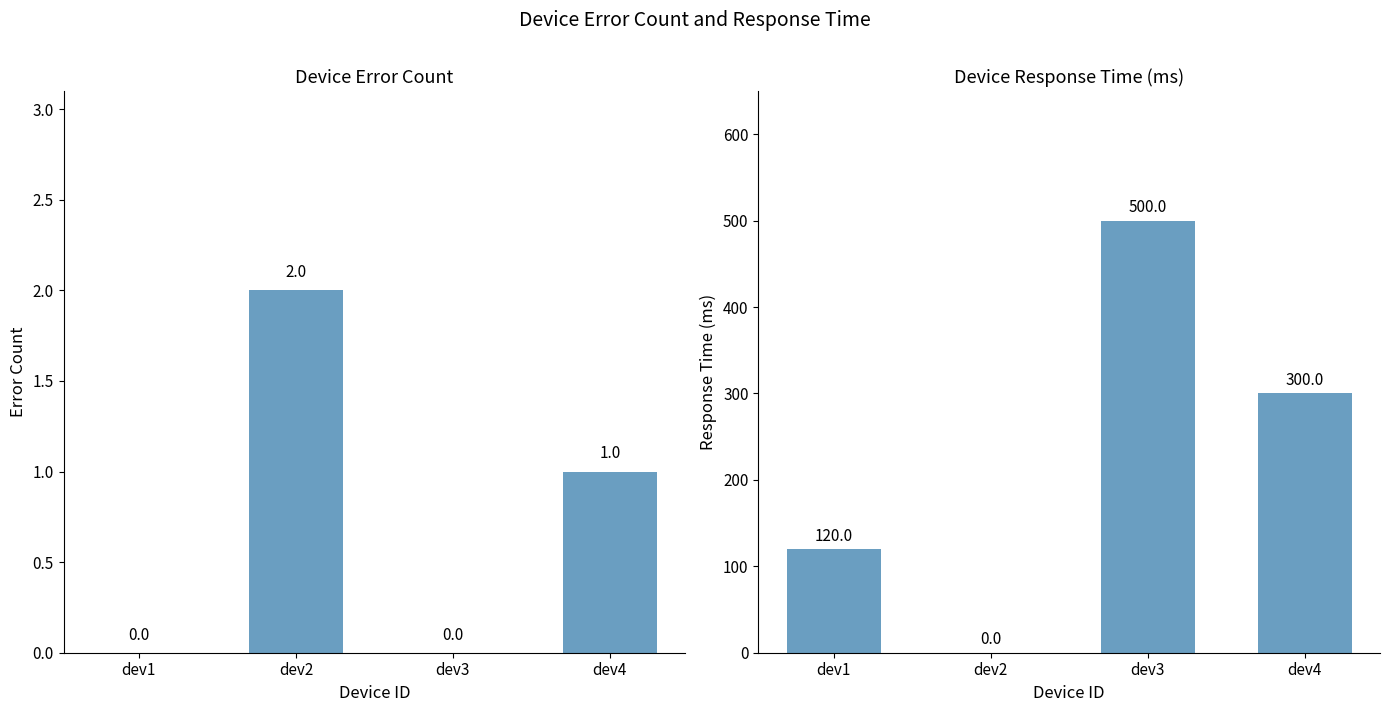

Which series has the largest total across all categories?

response_time_ms